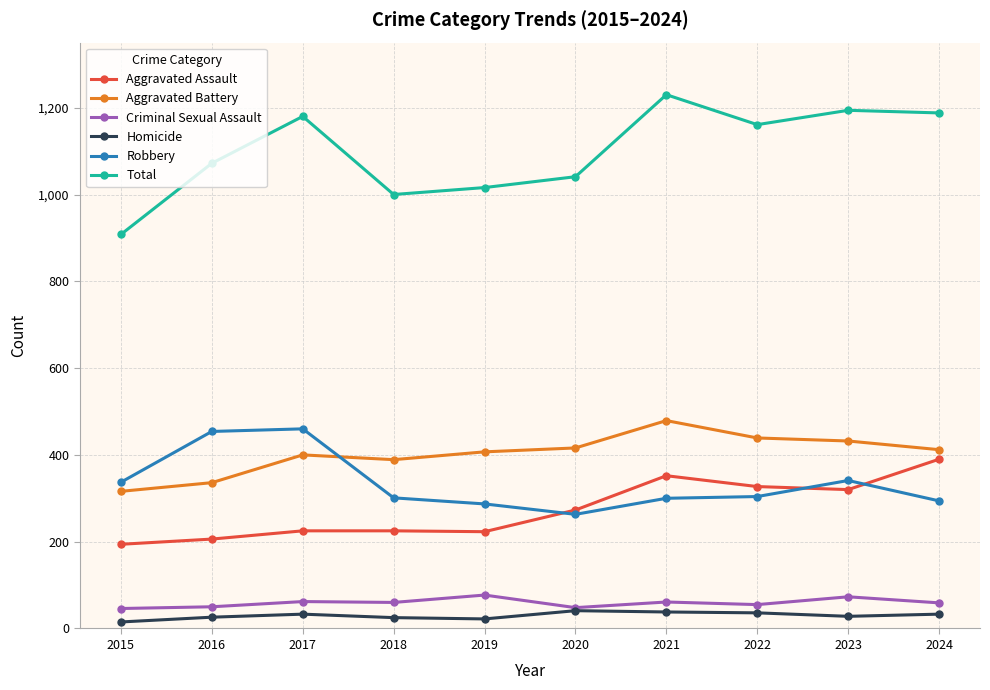

List the series in order of their peak value, lowest first.

Homicide, Criminal Sexual Assault, Aggravated Assault, Robbery, Aggravated Battery, Total